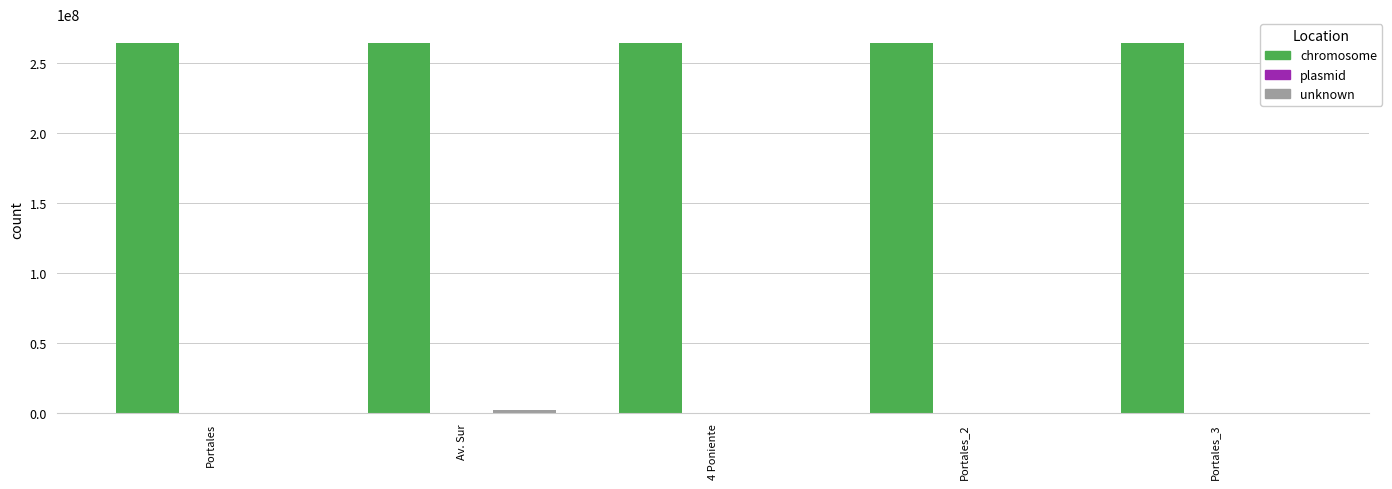

Which series has the largest total across all categories?

chromosome